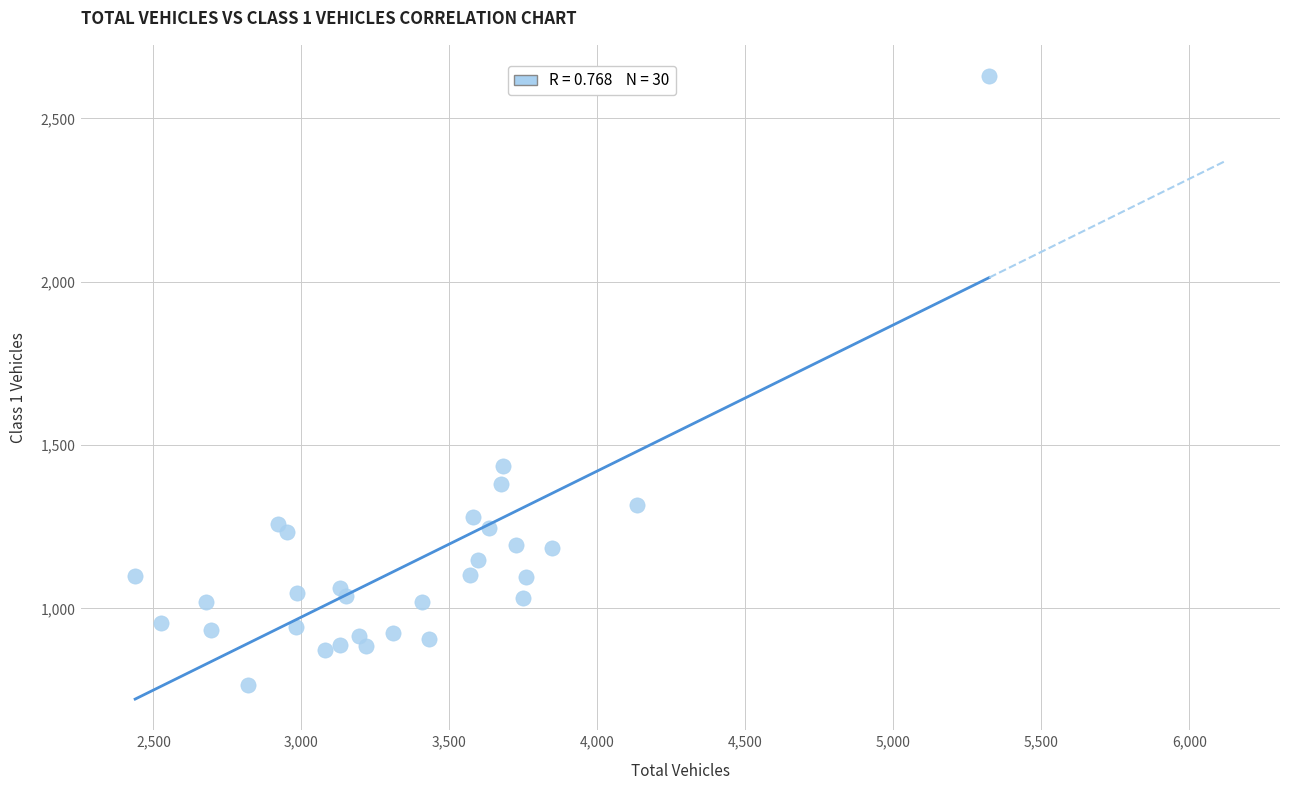

What Y value in the scatter plot is closest to 1697?

1435